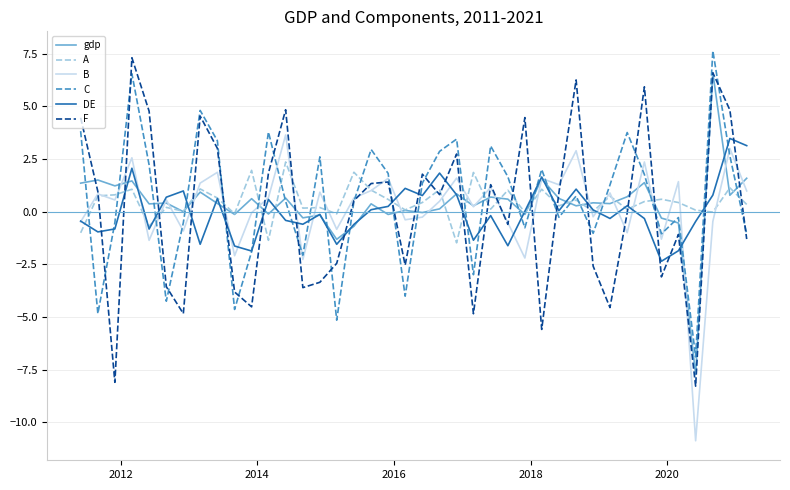

What is the minimum value for C?

-6.9